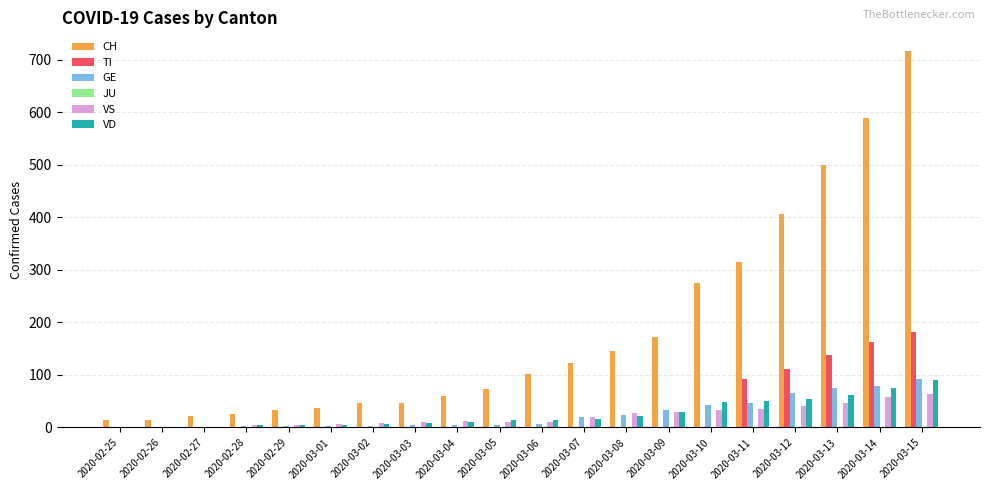

Between 2020-03-01 and 2020-03-12, which series saw the biggest shift?

CH